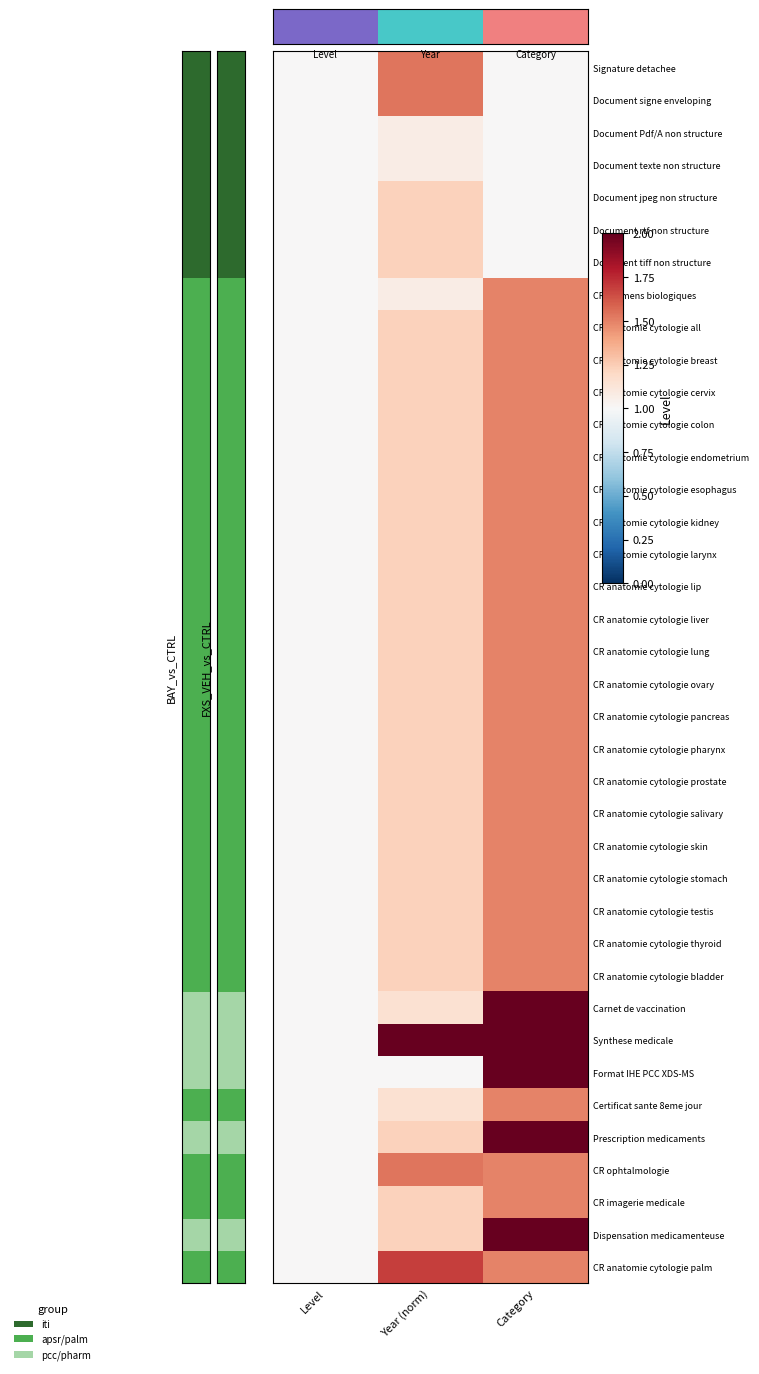

True or false: CR anatomie cytologie all has a value of 1.6 at Year (norm).

False